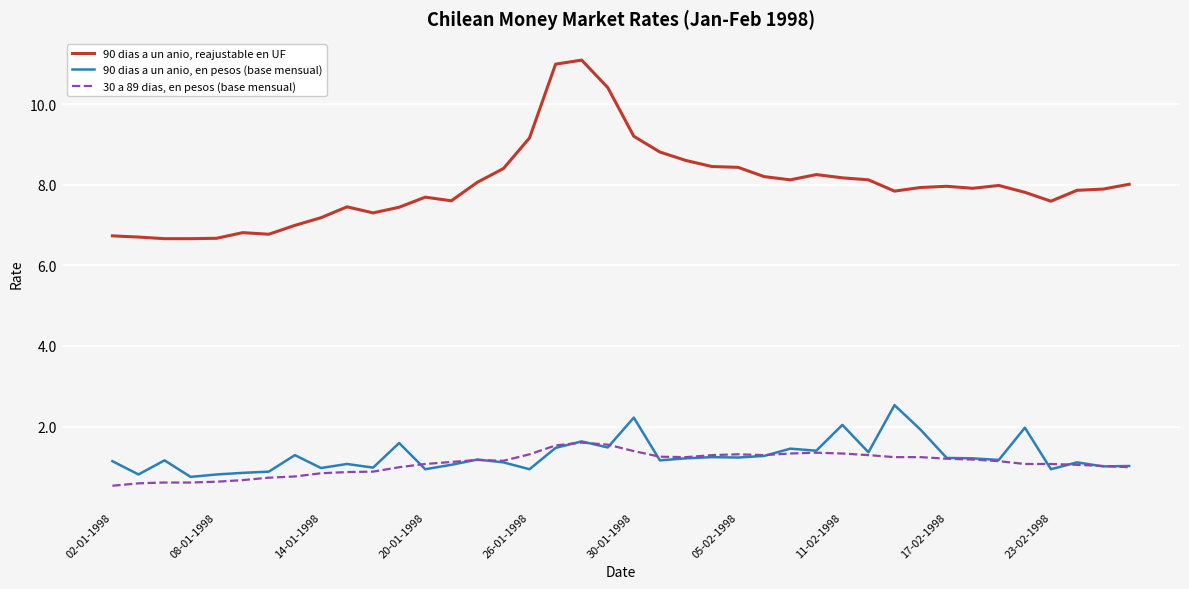

What is the highest value of the 90 dias a un anio, reajustable en UF series?

11.1